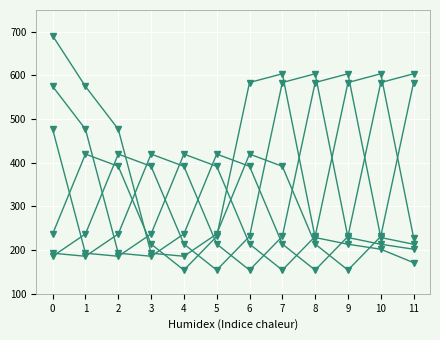

How many distinct data groups are displayed?

6